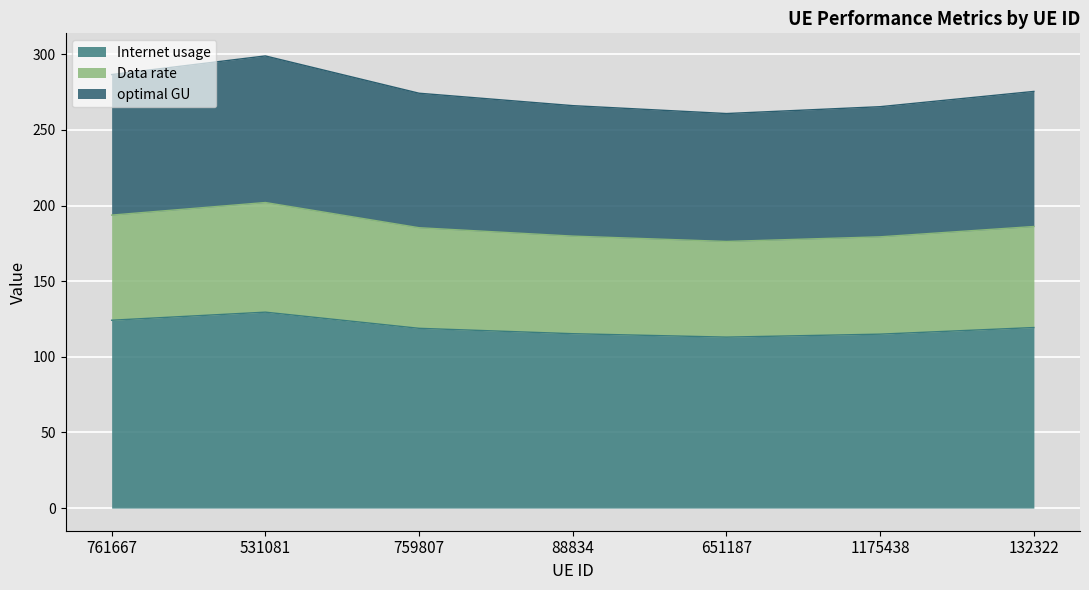

At which category is the sum across all series the highest?

531081